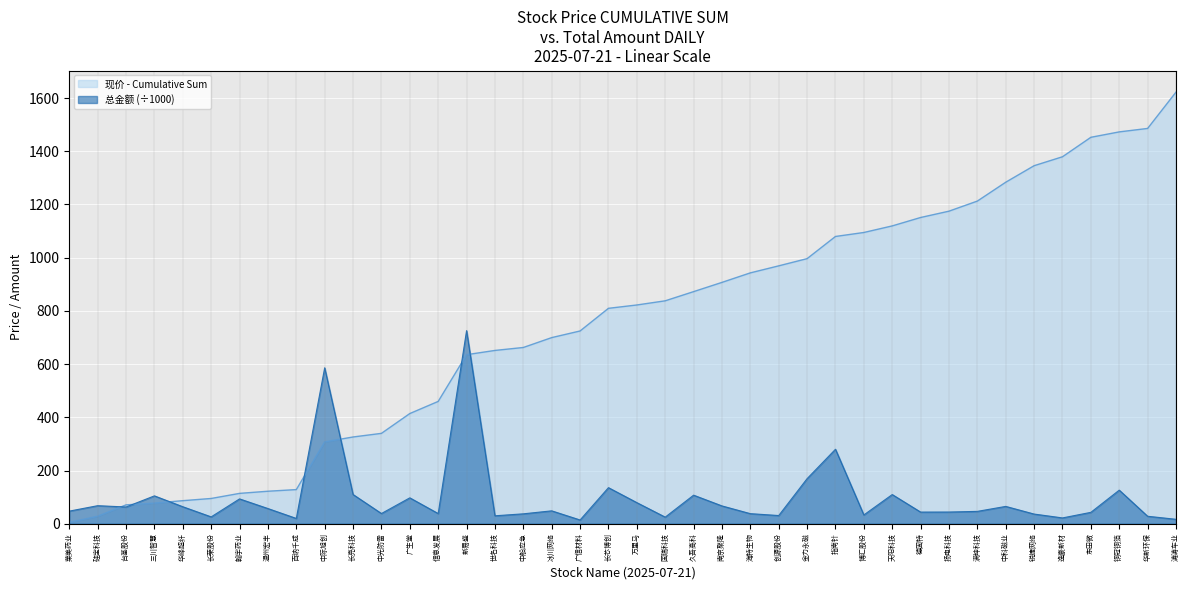

Which series ends up on top after the final intersection of 总金额 (÷1000) and 现价 - Cumulative Sum?

现价 - Cumulative Sum